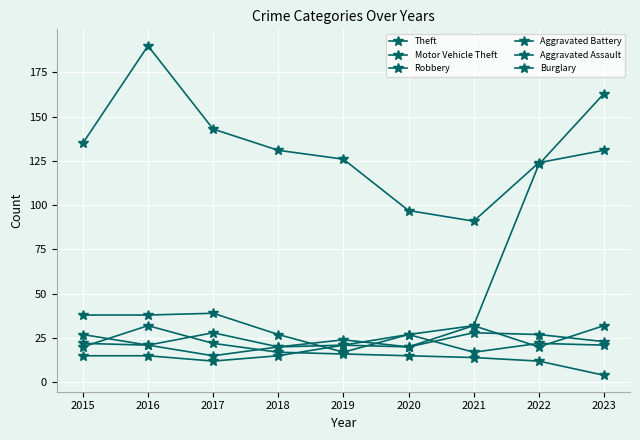

How many series are shown in this chart?

6